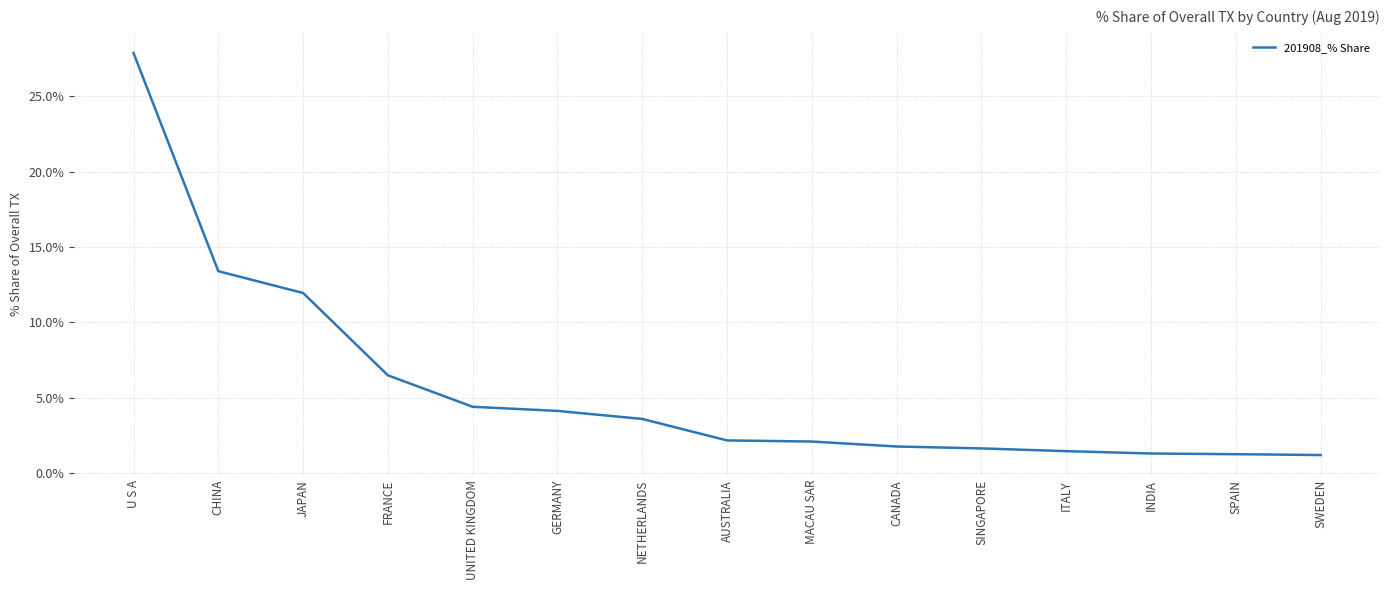

What is the change in value from SINGAPORE to SPAIN?

-0.4